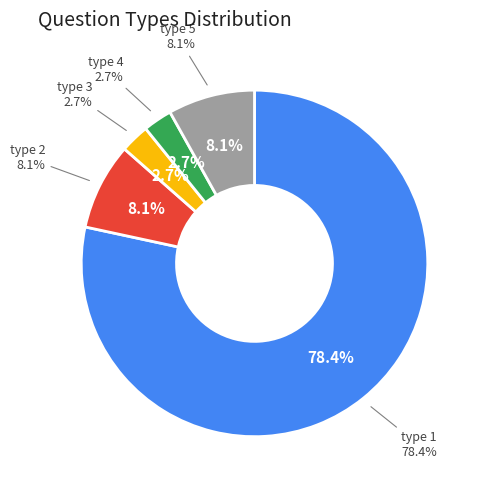

Does type_4 represent more than half of the total?

No